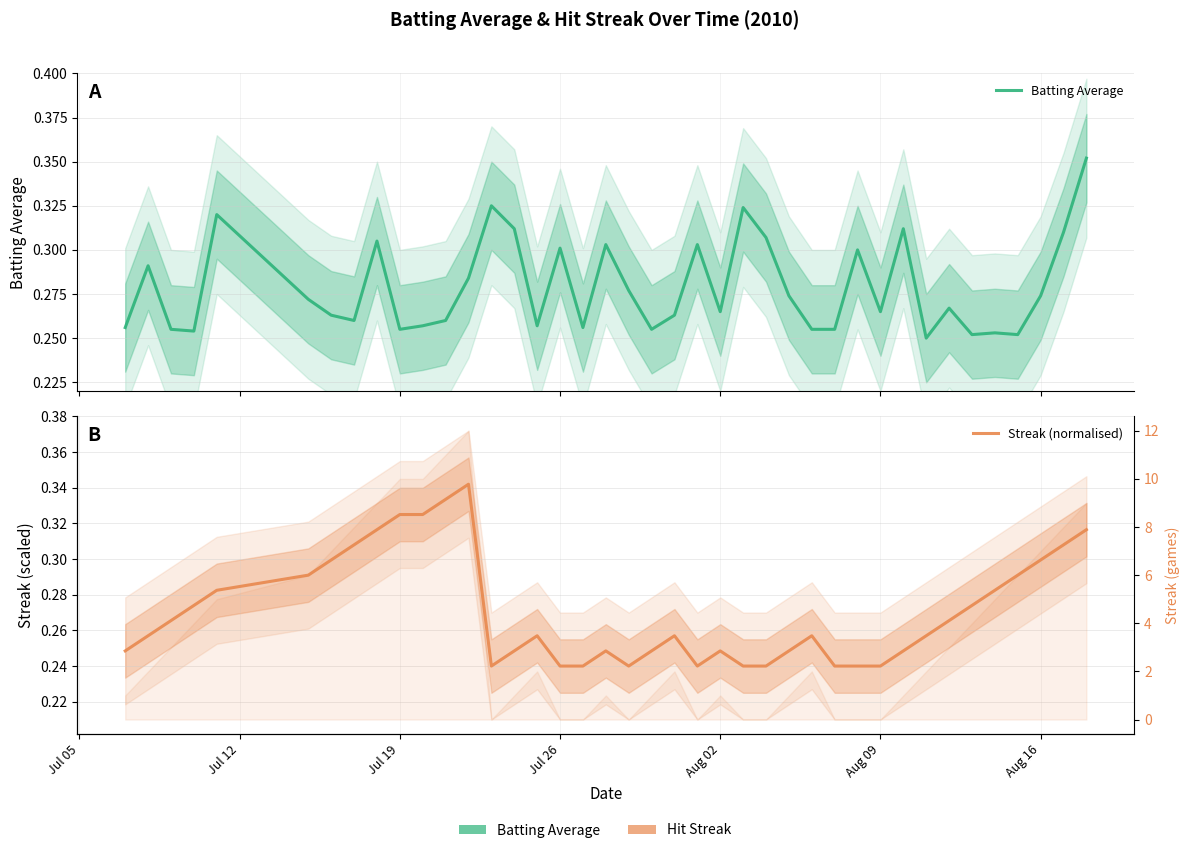

Reading left to right, extract all data points from this chart.

Batting Average: 0.3	0.3	0.3	0.3	0.3	0.3	0.3	0.3	0.3	0.3	0.3	0.3	0.3	0.3	0.3	0.3	0.3	0.3	0.3	0.3	0.3	0.3	0.3	0.3	0.3	0.3	0.3	0.3	0.3	0.3	0.3	0.3	0.2	0.3	0.3	0.3	0.3	0.3	0.3	0.4
Streak (normalised): 0.2	0.3	0.3	0.3	0.3	0.3	0.3	0.3	0.3	0.3	0.3	0.3	0.3	0.2	0.2	0.3	0.2	0.2	0.2	0.2	0.2	0.3	0.2	0.2	0.2	0.2	0.2	0.3	0.2	0.2	0.2	0.2	0.3	0.3	0.3	0.3	0.3	0.3	0.3	0.3